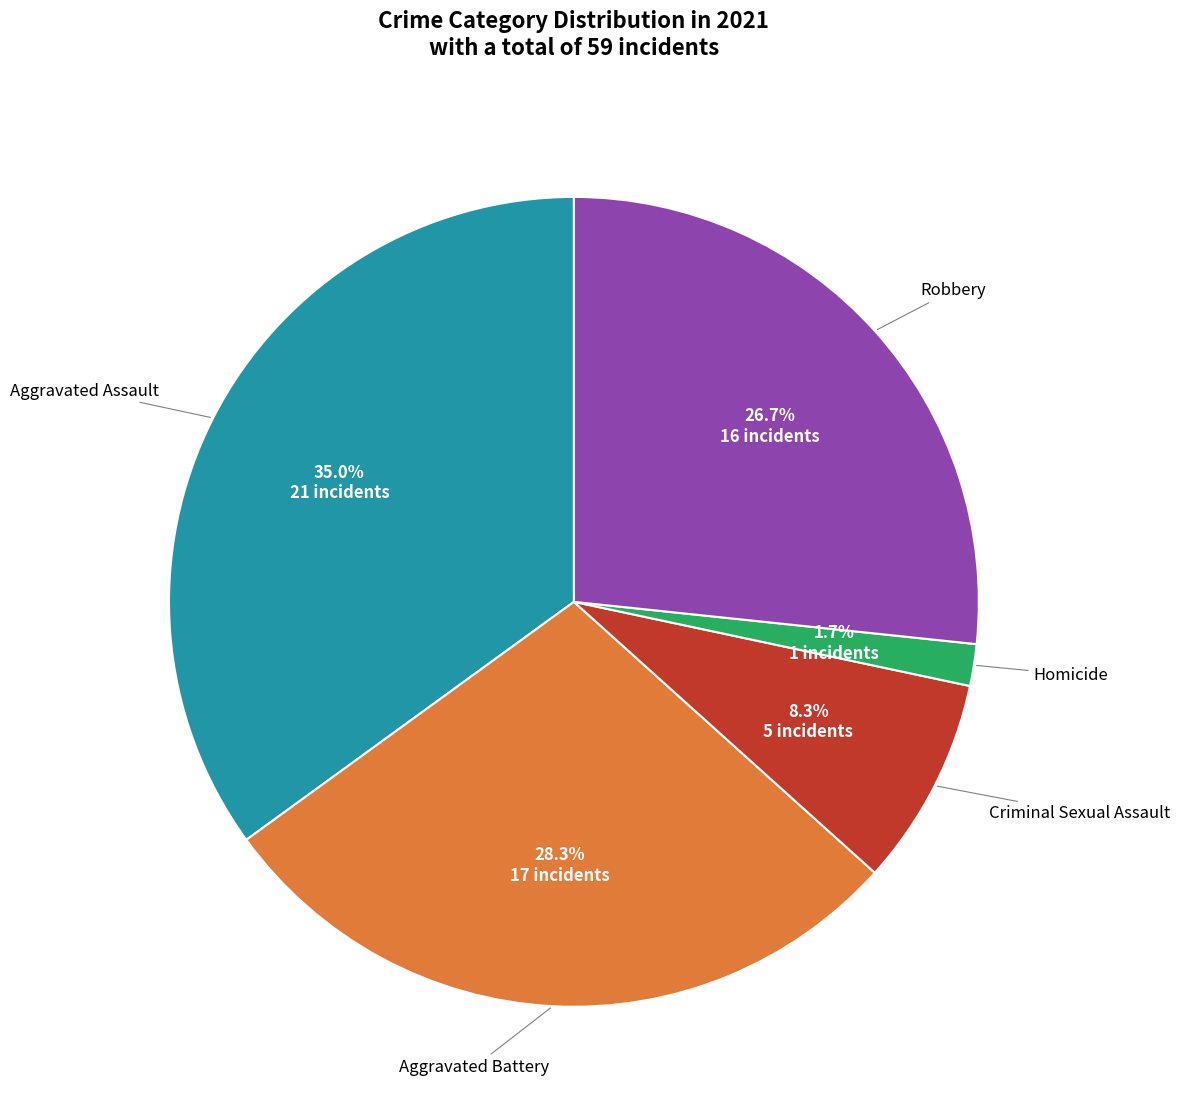

Approximately how many times larger is the value at Aggravated Battery compared to Aggravated Assault?

0.8